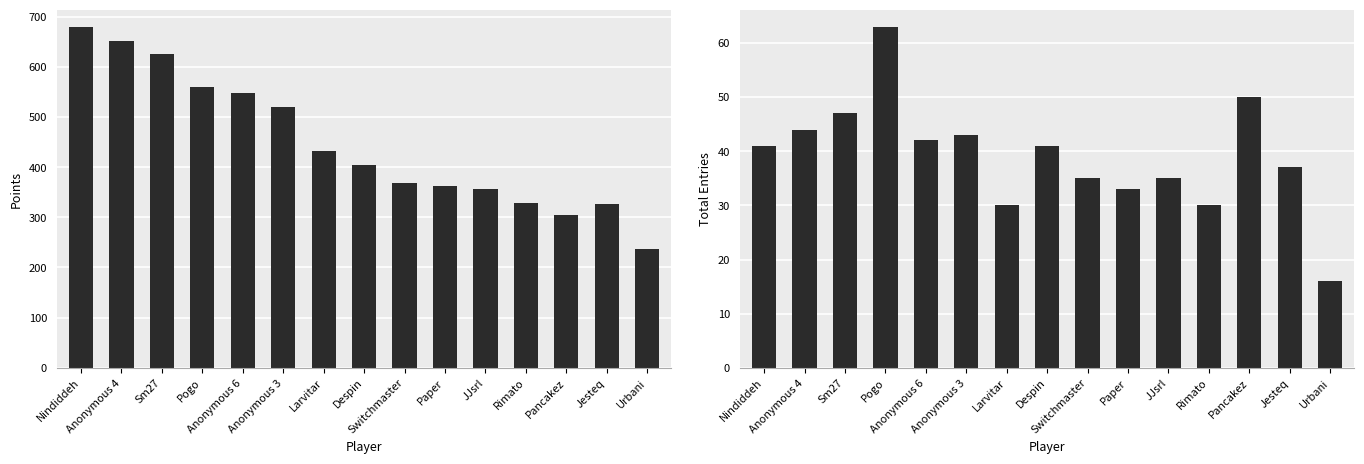

What is the sum of all Points values?

6706